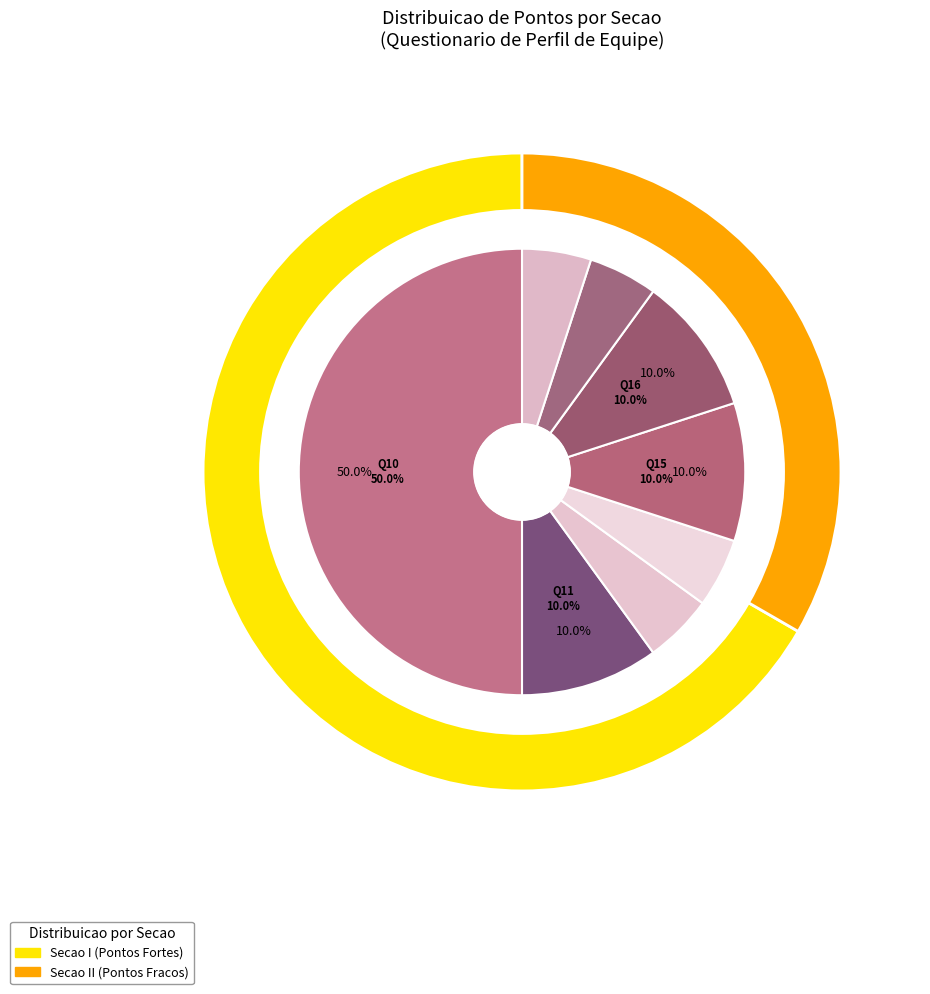

How much of the chart is everything except 16?

90.0%